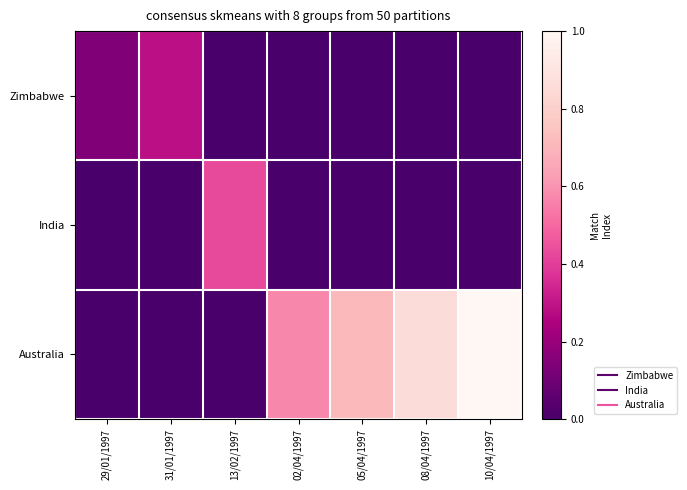

What is the spread (max minus min) of values at 29/01/1997?

0.1